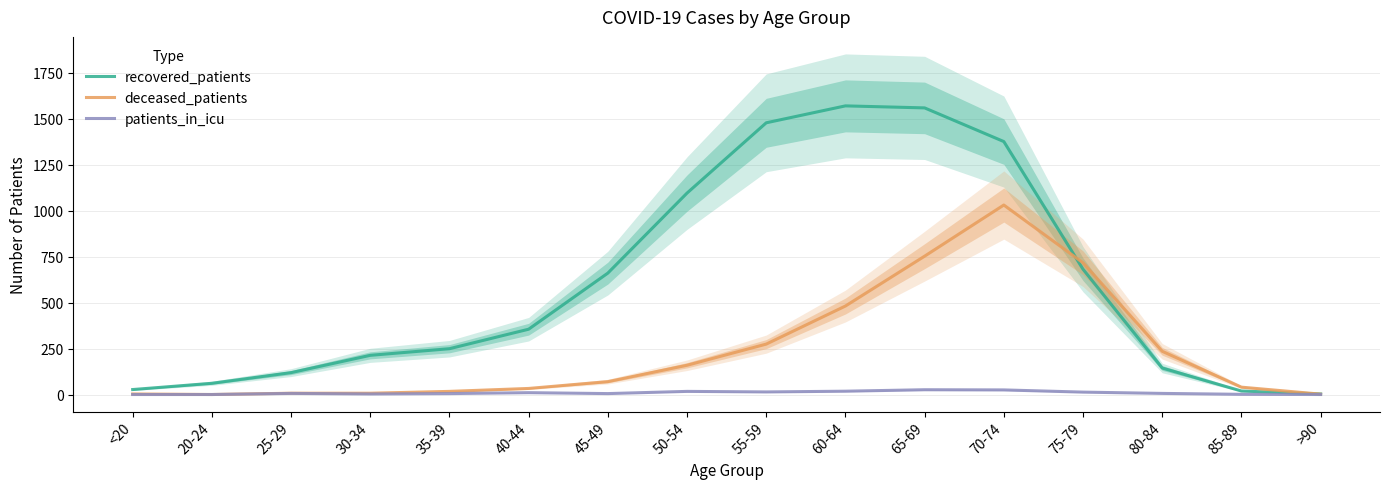

What is the label of the 15th point from the left?

85-89